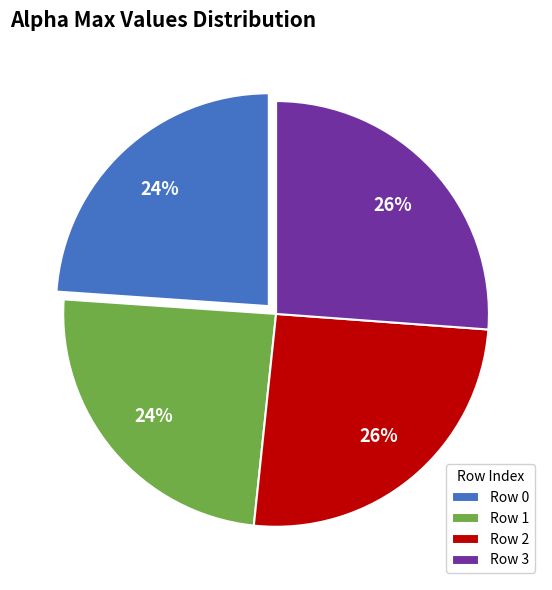

Does Row 3 account for over 50% of the chart?

No